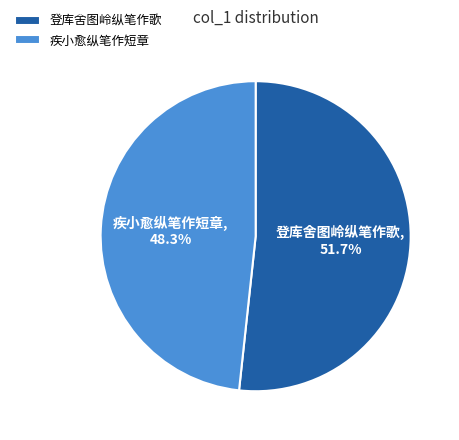

How many slices are in this pie chart?

2